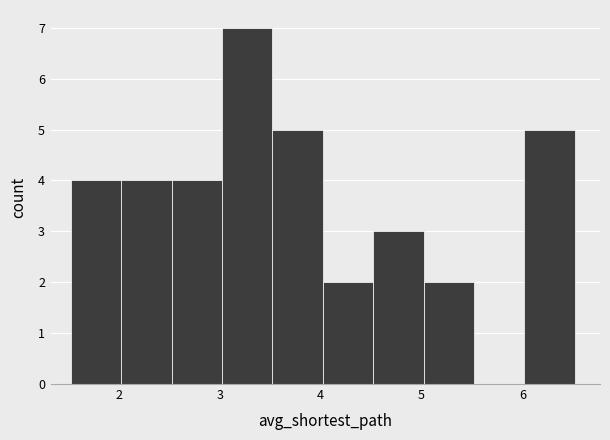

Reading left to right, list every bar in this chart as the range it spans on the x-axis followed by its height. Neither the bar edges nor the heights are printed on the chart, so give them approximately, as read against the axes.

1.5 to 2.0: 4
2.0 to 2.5: 4
2.5 to 3.0: 4
3.0 to 3.5: 7
3.5 to 4.0: 5
4.0 to 4.5: 2
4.5 to 5.0: 3
5.0 to 5.5: 2
5.5 to 6.0: 0
6.0 to 6.5: 5